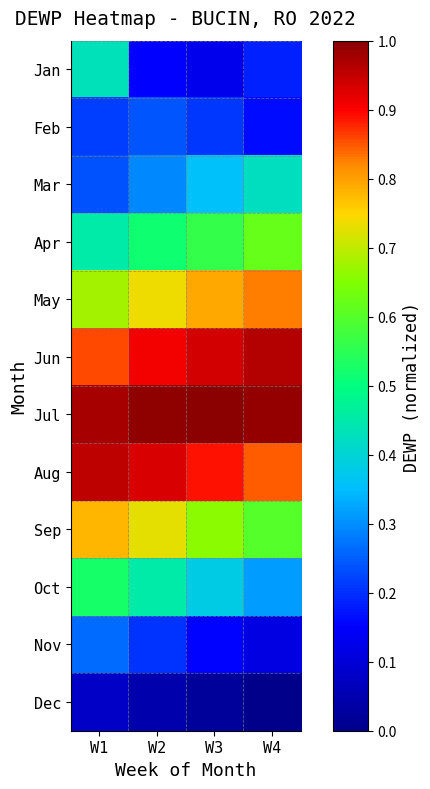

Reading left to right, transcribe all the data shown in this chart.

Jan: W1=0.4	W2=0.1	W3=0.1	W4=0.2
Feb: W1=0.2	W2=0.2	W3=0.2	W4=0.2
Mar: W1=0.2	W2=0.3	W3=0.4	W4=0.4
Apr: W1=0.5	W2=0.5	W3=0.6	W4=0.6
May: W1=0.7	W2=0.7	W3=0.8	W4=0.8
Jun: W1=0.9	W2=0.9	W3=0.9	W4=1.0
Jul: W1=1.0	W2=1.0	W3=1.0	W4=1.0
Aug: W1=1.0	W2=0.9	W3=0.9	W4=0.8
Sep: W1=0.8	W2=0.7	W3=0.7	W4=0.6
Oct: W1=0.5	W2=0.5	W3=0.4	W4=0.3
Nov: W1=0.3	W2=0.2	W3=0.2	W4=0.1
Dec: W1=0.1	W2=0.0	W3=0.0	W4=0.0